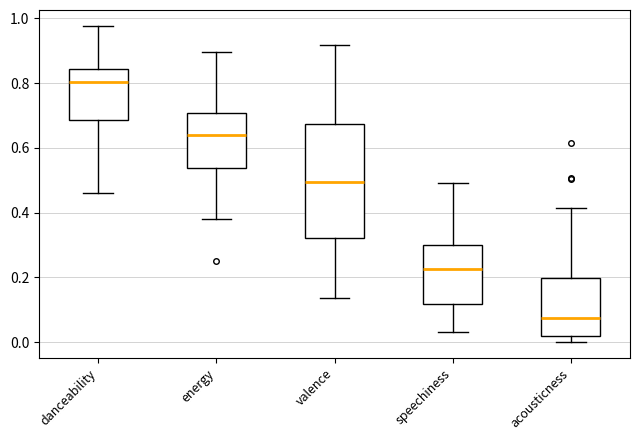

Reading left to right, transcribe this box plot: for each box, give where its median line is, the range the box spans, and where its two whiskers end, as read against the y-axis. The values are not printed on the chart, so give them approximately, as read against the axis.

danceability: median 0.80, box 0.68 to 0.84, whiskers 0.46 to 0.98
energy: median 0.64, box 0.54 to 0.70, whiskers 0.38 to 0.90
valence: median 0.50, box 0.32 to 0.68, whiskers 0.14 to 0.92
speechiness: median 0.22, box 0.12 to 0.30, whiskers 0.04 to 0.50
acousticness: median 0.08, box 0.02 to 0.20, whiskers 0.00 to 0.42